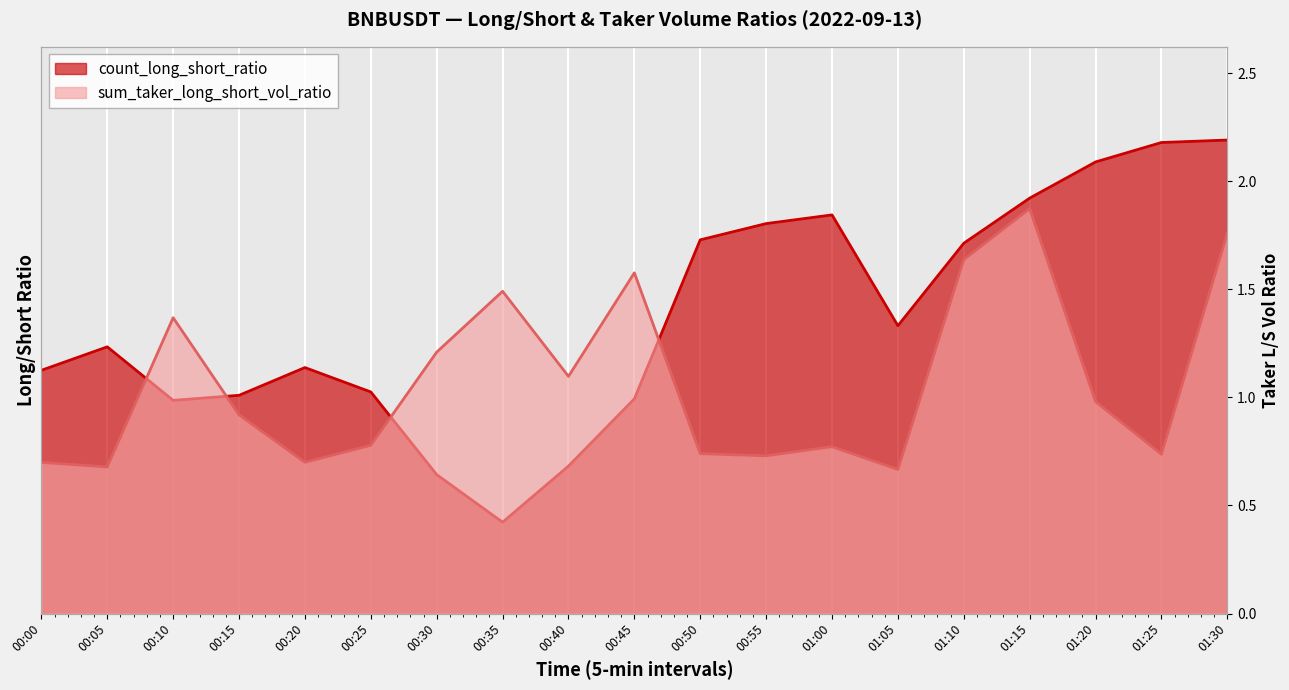

True or false: count_long_short_ratio has a value of 1.3 at 00:35.

True